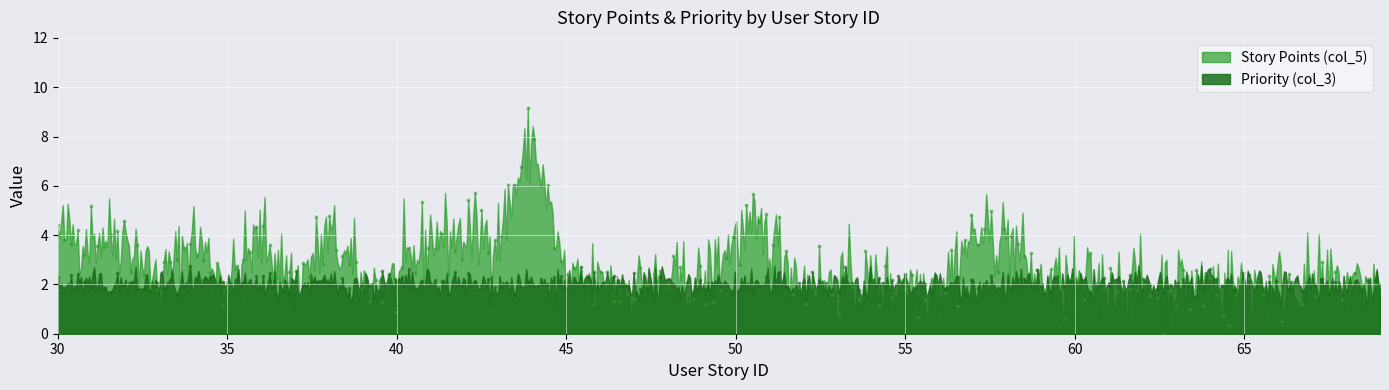

Is the value of Priority (col_3) at 41 greater than the value of Story Points (col_5) at 52?

No